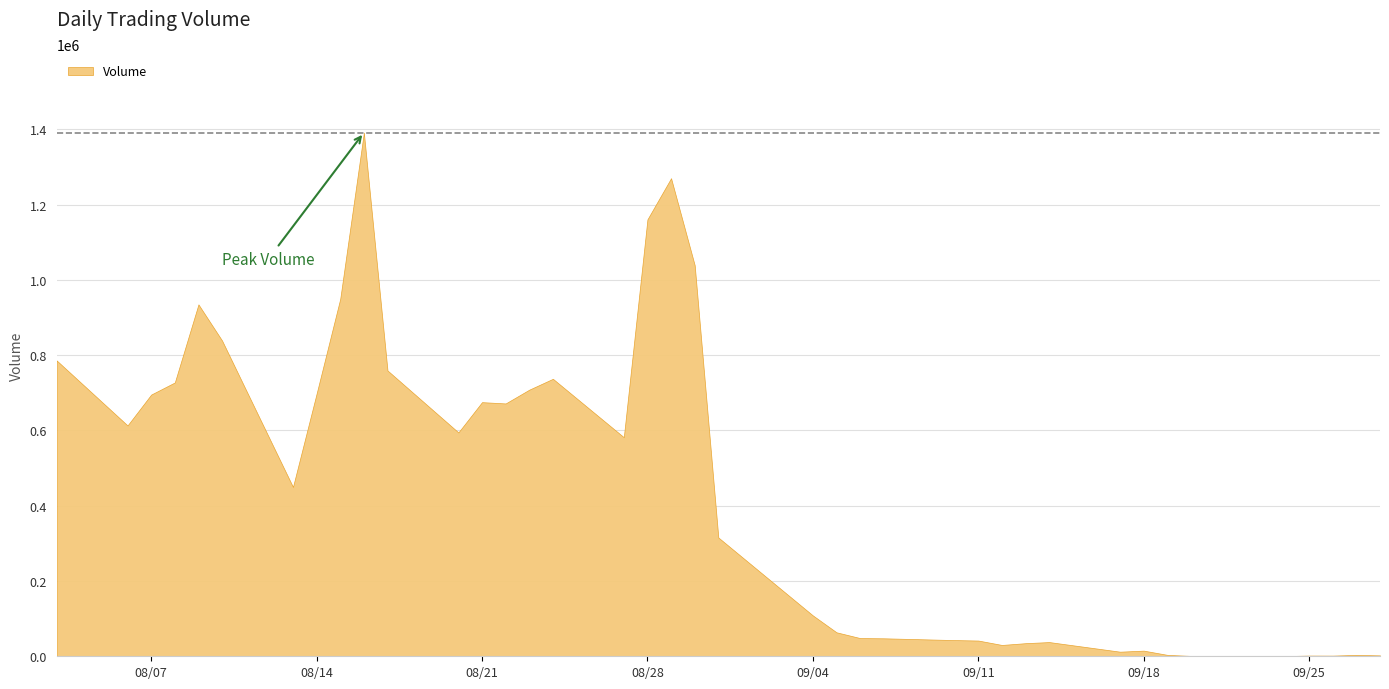

What is the change in value from 2007-09-11 to 2007-08-16?

+1349353